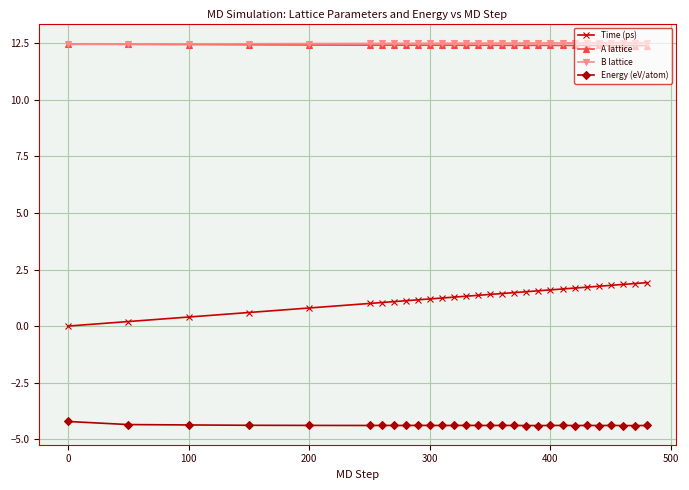

Count the A lattice values in the range 12 to 13.

29